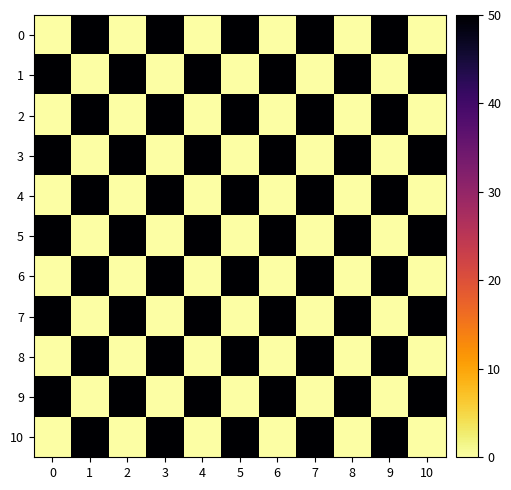

What is the maximum value shown in the chart?

50